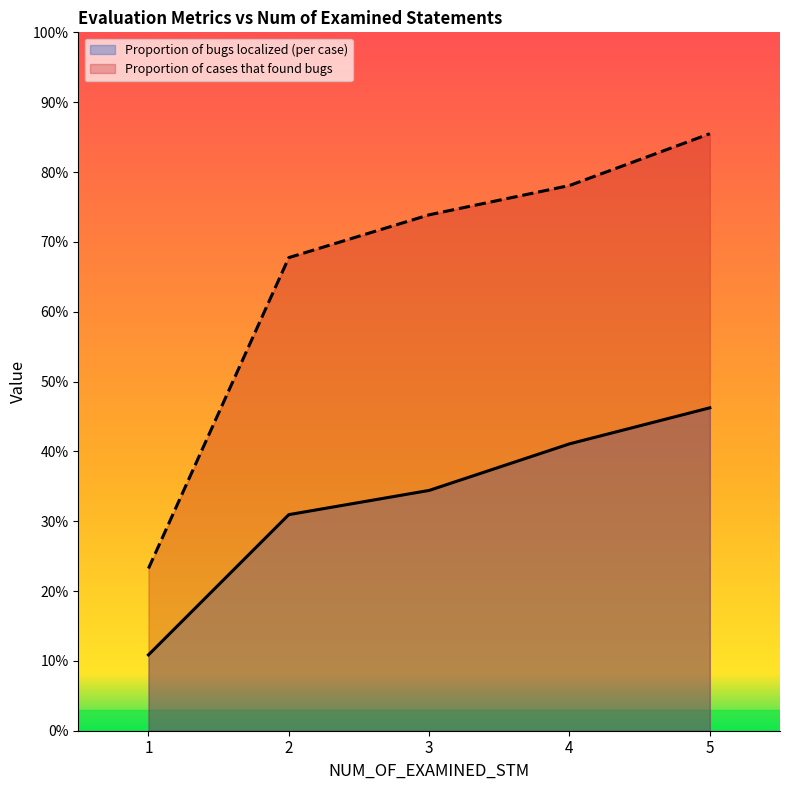

The Proportion of bugs localized (per case) series shows 0.1 at 1. True or false?

True